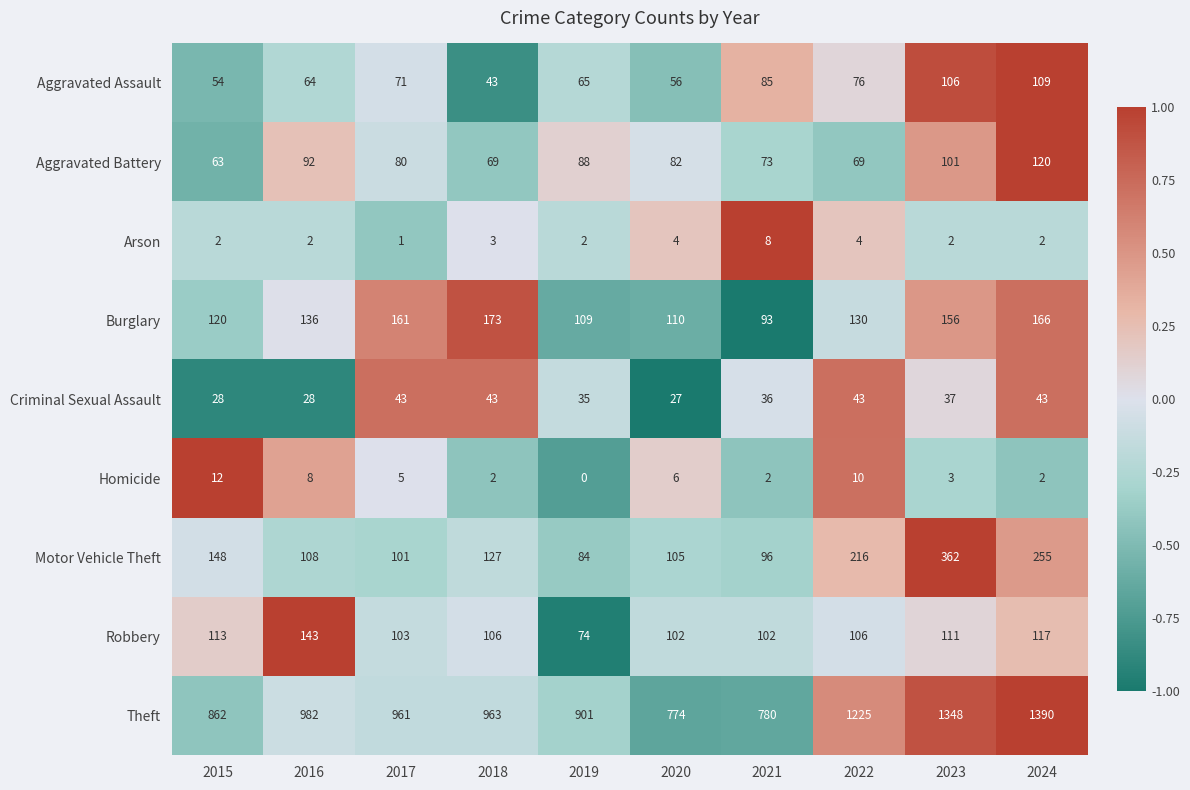

Which series changed the most between 2015 and 2016?

Theft